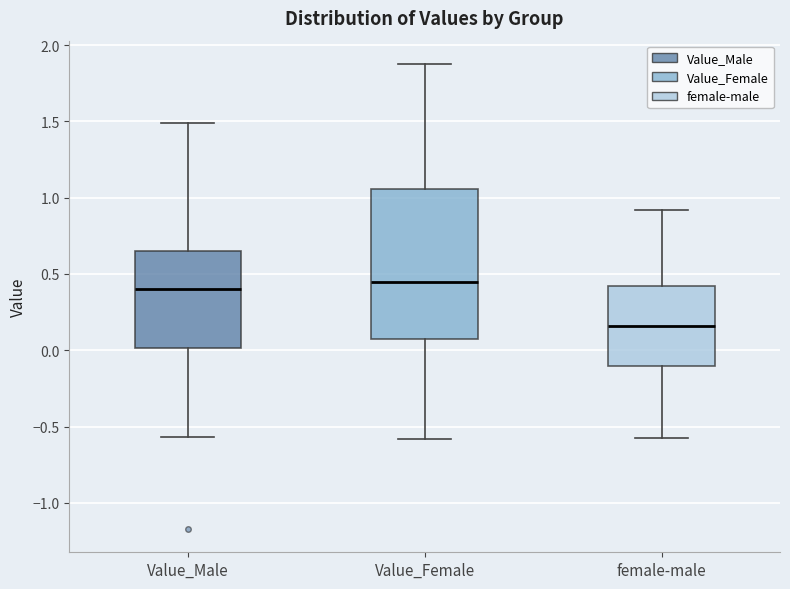

Where does the lower whisker of the box for Value_Female end on the y-axis? The values are not printed on the chart, so give them approximately, as read against the axis.

-0.60